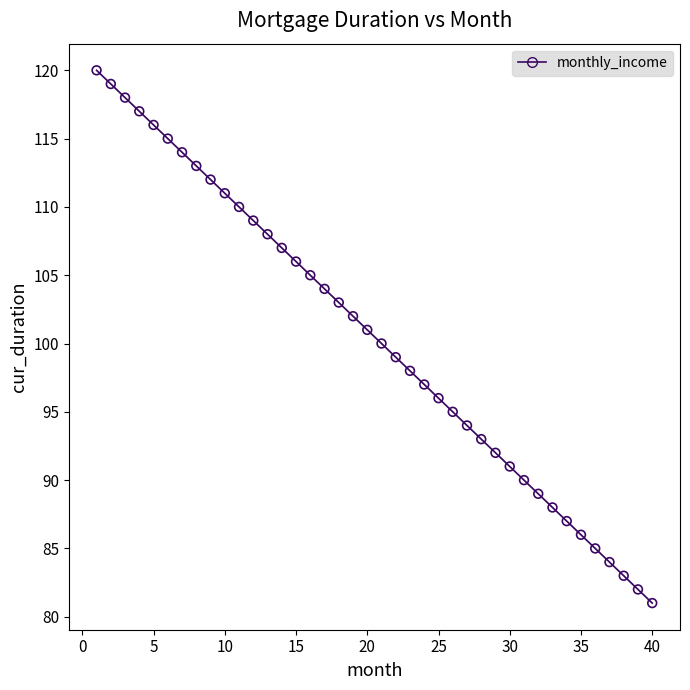

What is the range of Y values (max minus min)?

39